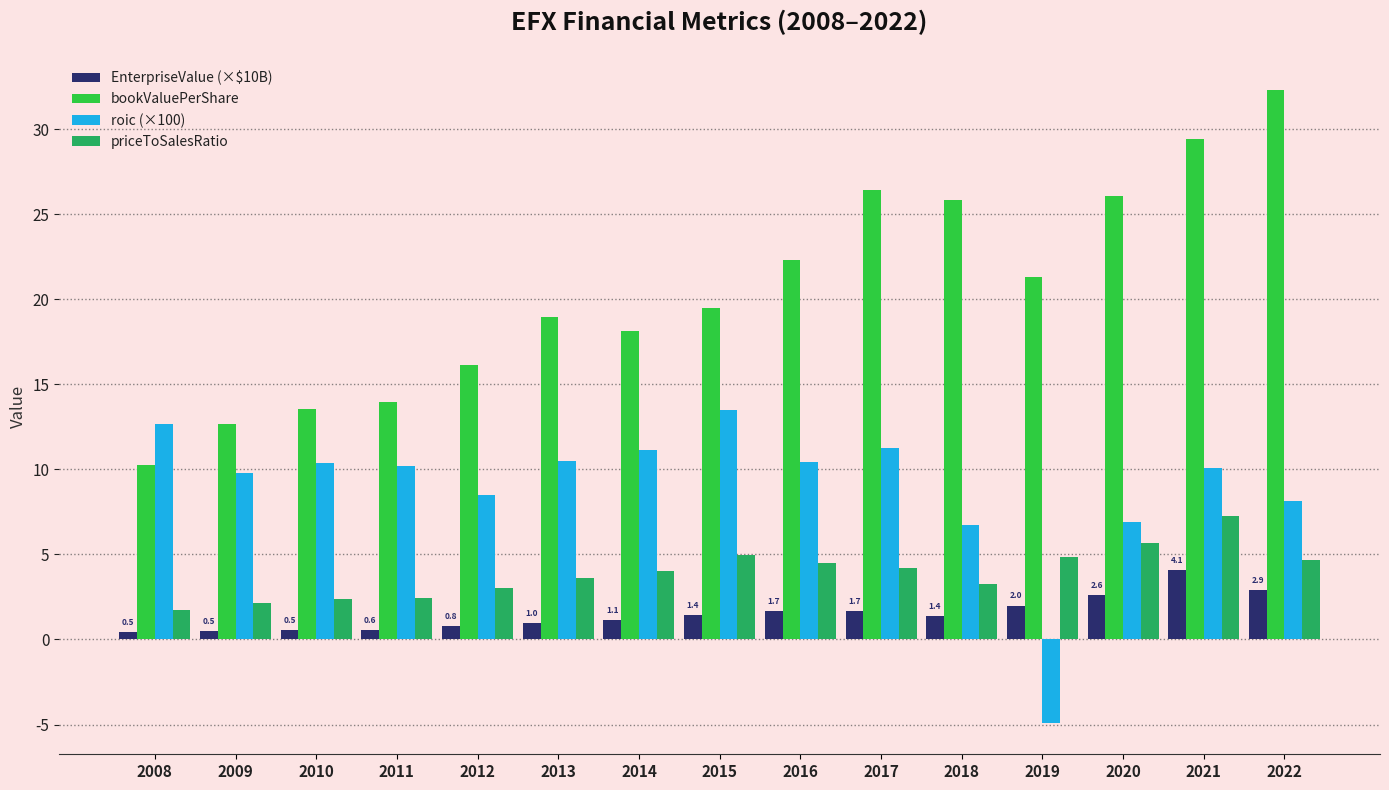

The value of priceToSalesRatio at 2021 is 7.2. True or false?

True